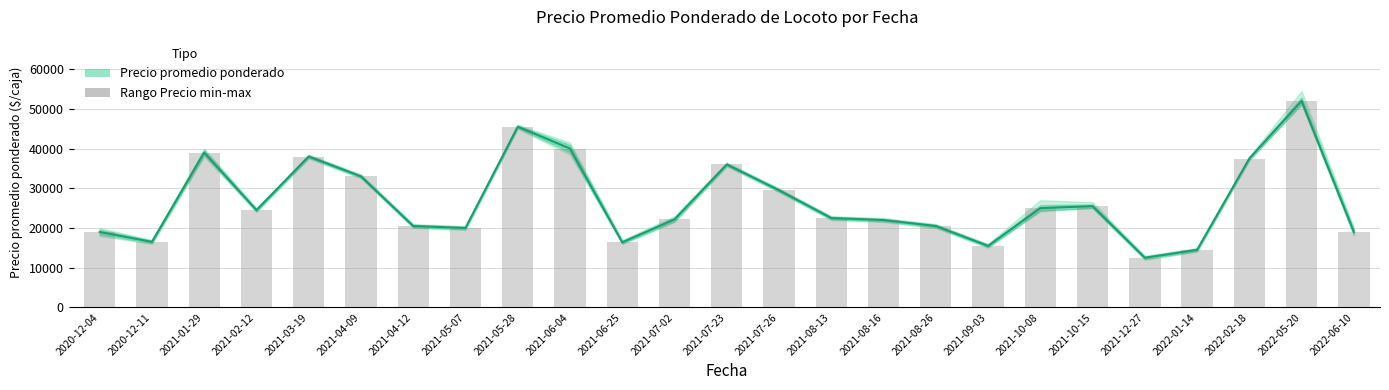

Reading left to right, what are all the values shown in this chart?

Precio promedio ponderado: 2020-12-04=19000	2020-12-11=16500	2021-01-29=39000	2021-02-12=24500	2021-03-19=38000	2021-04-09=33000	2021-04-12=20500	2021-05-07=20000	2021-05-28=45500	2021-06-04=40000	2021-06-25=16396	2021-07-02=22167	2021-07-23=36000	2021-07-26=29500	2021-08-13=22500	2021-08-16=22000	2021-08-26=20500	2021-09-03=15500	2021-10-08=25000	2021-10-15=25500	2021-12-27=12500	2022-01-14=14500	2022-02-18=37500	2022-05-20=52000	2022-06-10=19000
Precio promedio (barra): 2020-12-04=19000	2020-12-11=16500	2021-01-29=39000	2021-02-12=24500	2021-03-19=38000	2021-04-09=33000	2021-04-12=20500	2021-05-07=20000	2021-05-28=45500	2021-06-04=40000	2021-06-25=16396	2021-07-02=22167	2021-07-23=36000	2021-07-26=29500	2021-08-13=22500	2021-08-16=22000	2021-08-26=20500	2021-09-03=15500	2021-10-08=25000	2021-10-15=25500	2021-12-27=12500	2022-01-14=14500	2022-02-18=37500	2022-05-20=52000	2022-06-10=19000